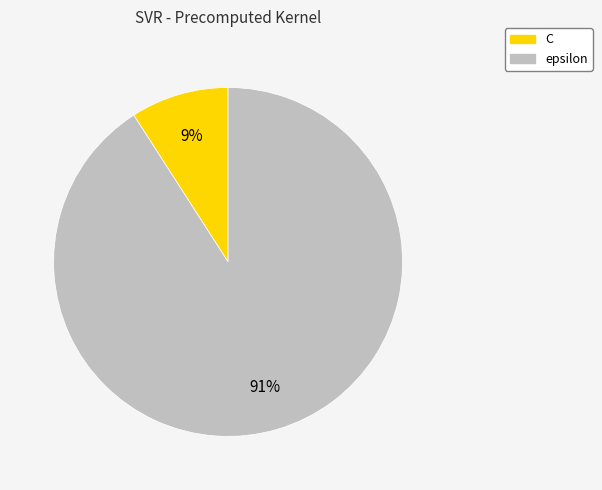

Is the sum of C and epsilon greater than half?

Yes